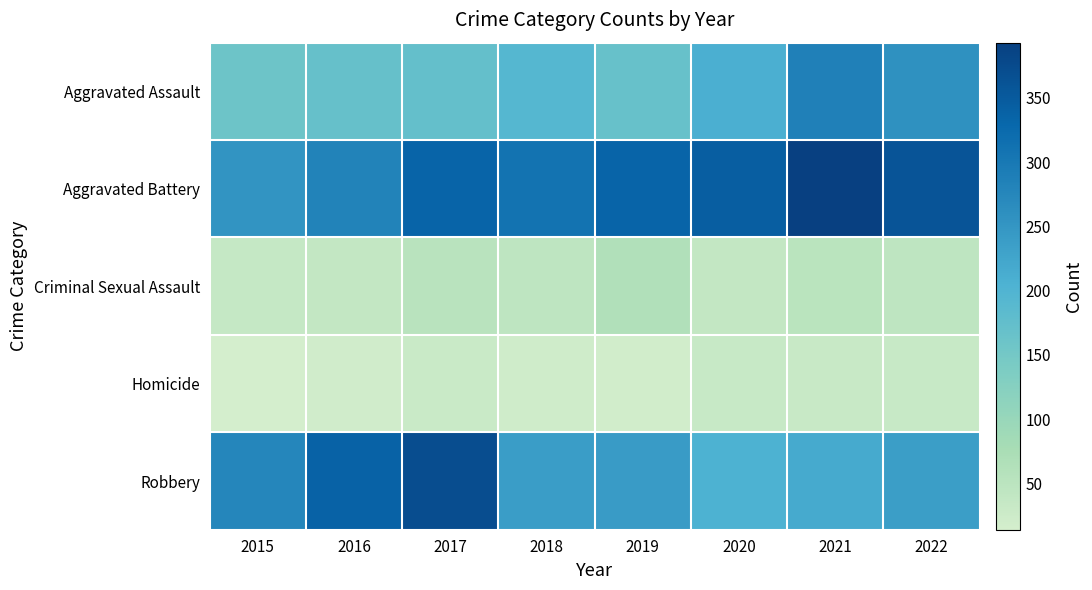

Reading left to right, extract all data points from this chart.

Aggravated Assault: 2015=160	2016=169	2017=171	2018=193	2019=167	2020=209	2021=286	2022=257
Aggravated Battery: 2015=253	2016=281	2017=334	2018=310	2019=334	2020=345	2021=393	2022=360
Criminal Sexual Assault: 2015=36	2016=39	2017=53	2018=46	2019=63	2020=39	2021=52	2022=46
Homicide: 2015=14	2016=19	2017=29	2018=21	2019=18	2020=33	2021=31	2022=32
Robbery: 2015=277	2016=337	2017=371	2018=239	2019=241	2020=204	2021=217	2022=237